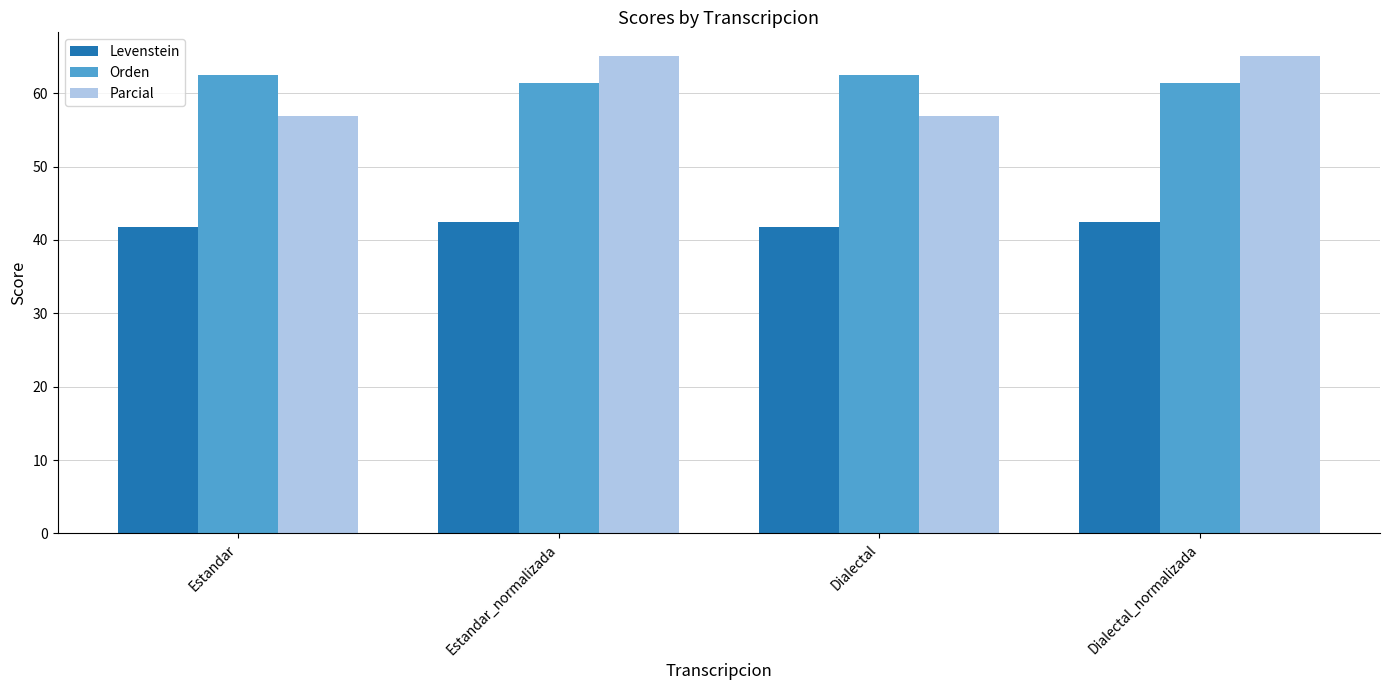

Read the Orden value at Dialectal.

62.4